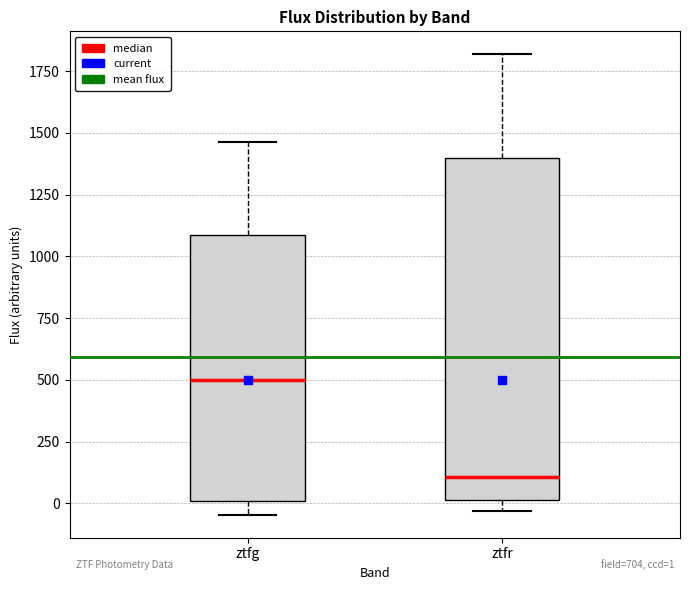

Which box's median line is the highest?

ztfg